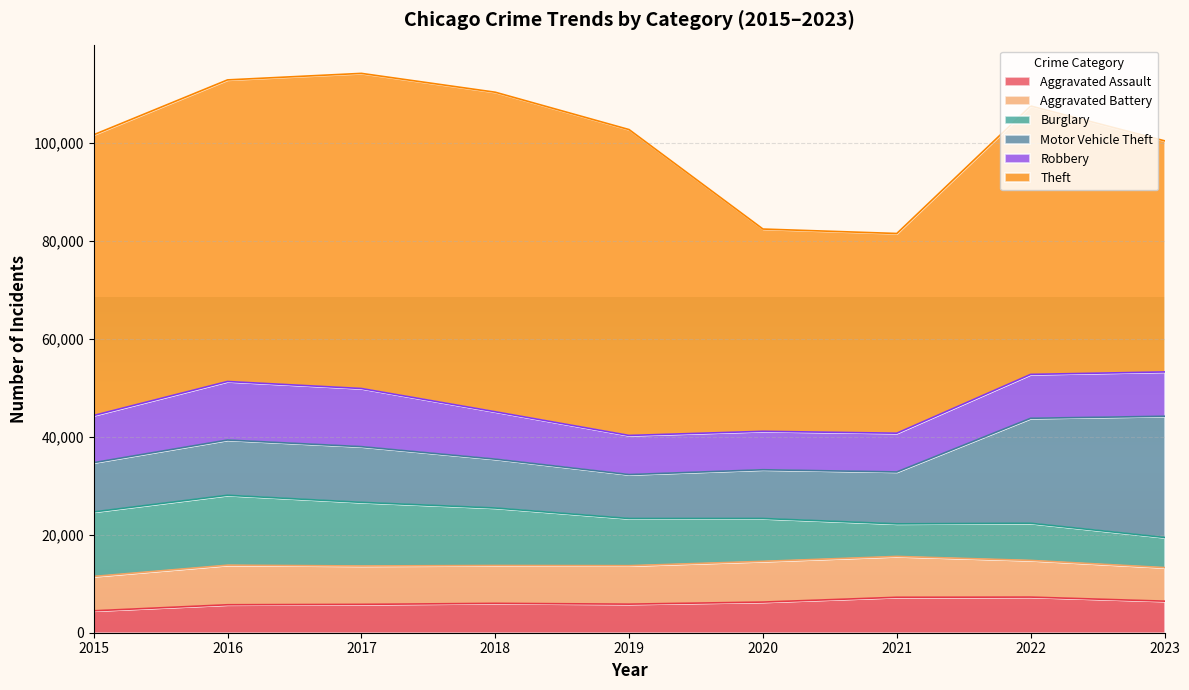

What is the total value across all series at 2019?

102800